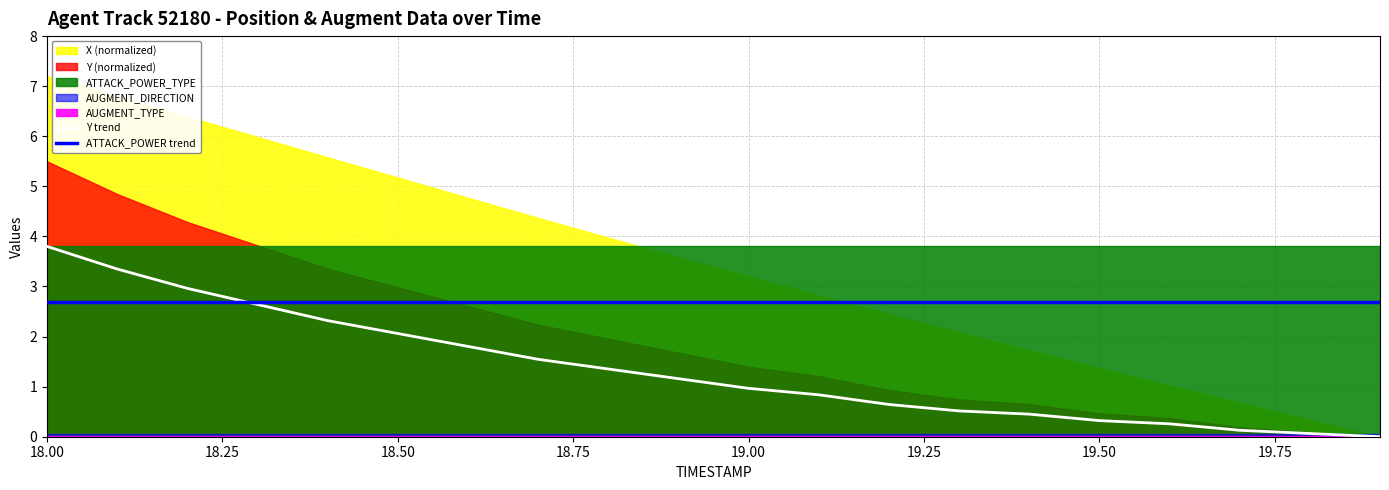

True or false: Y trend has a value of 0.3 at 19.50.

True